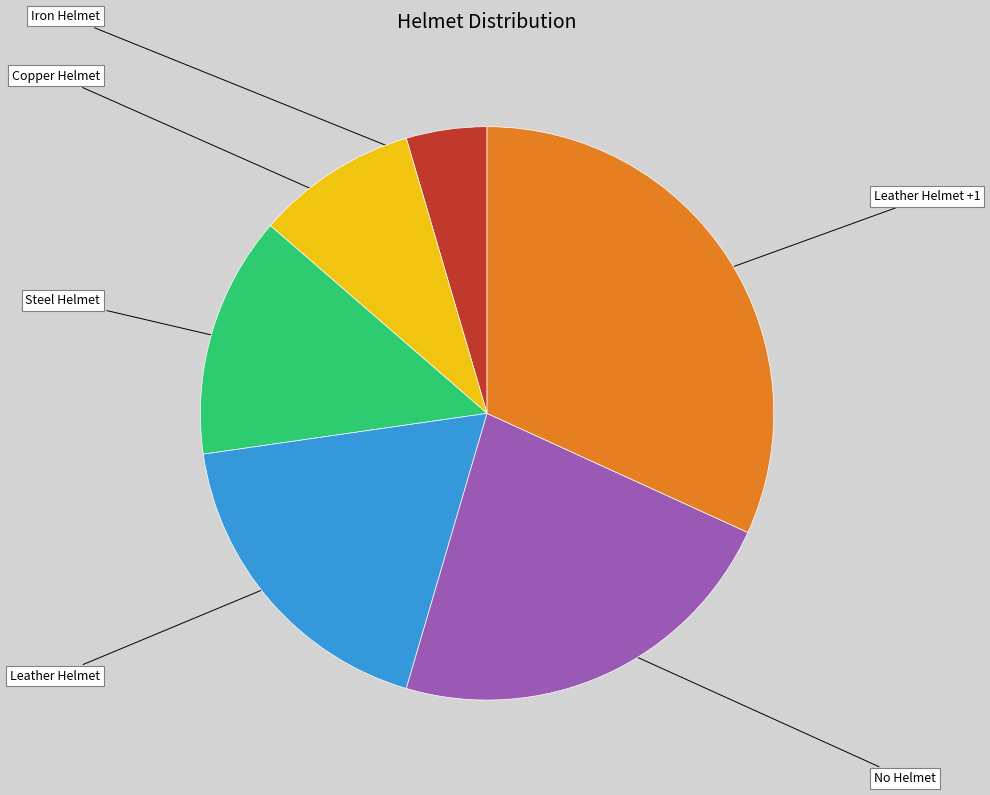

Rank the categories by value from lowest to highest.

Iron Helmet, Copper Helmet, Steel Helmet, Leather Helmet, No Helmet, Leather Helmet +1